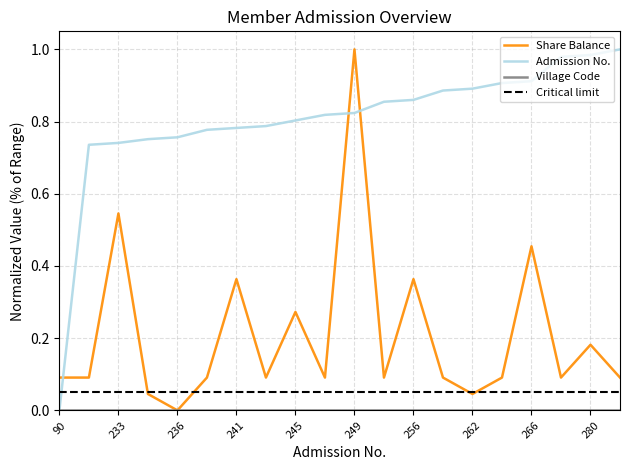

Which series has the largest total across all categories?

Admission No.